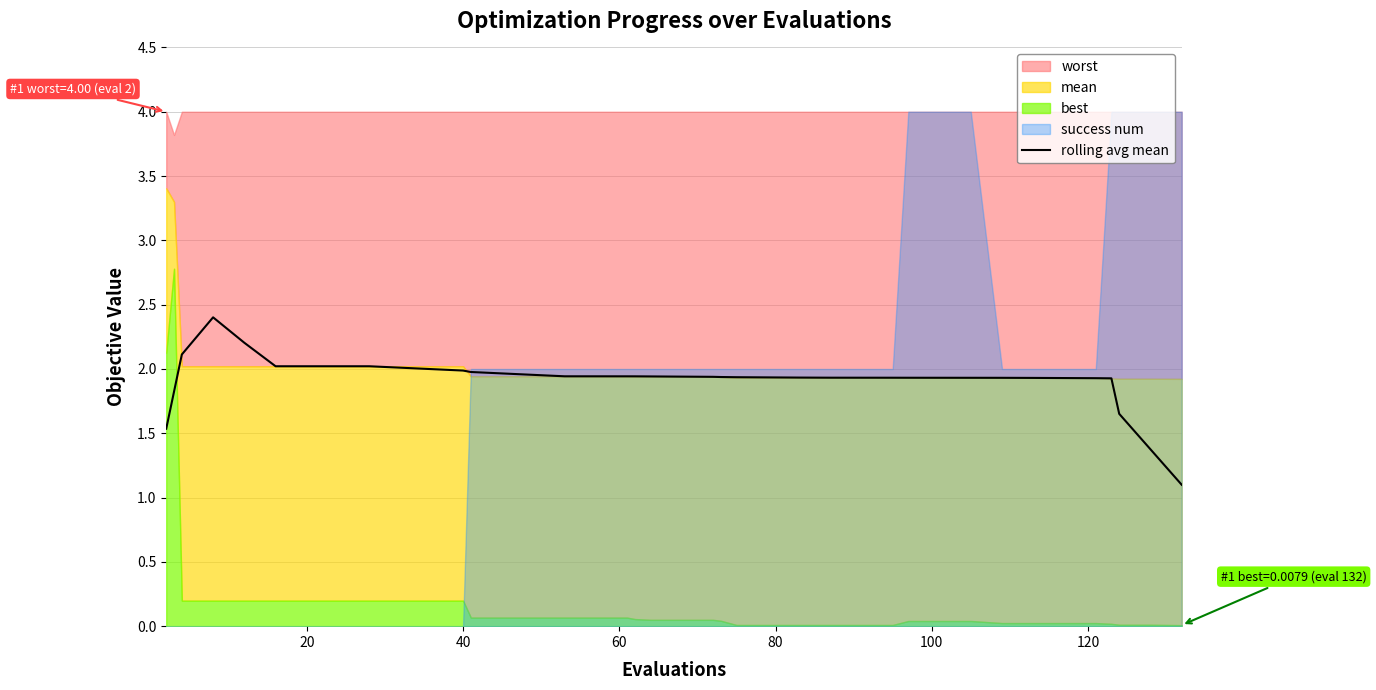

What is the maximum value for rolling avg mean?

2.4